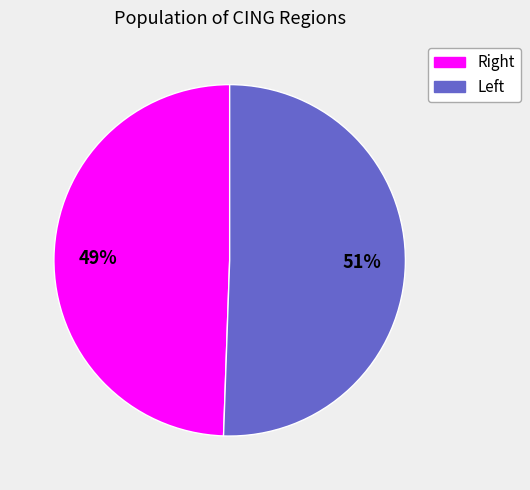

How many slices are in this pie chart?

2